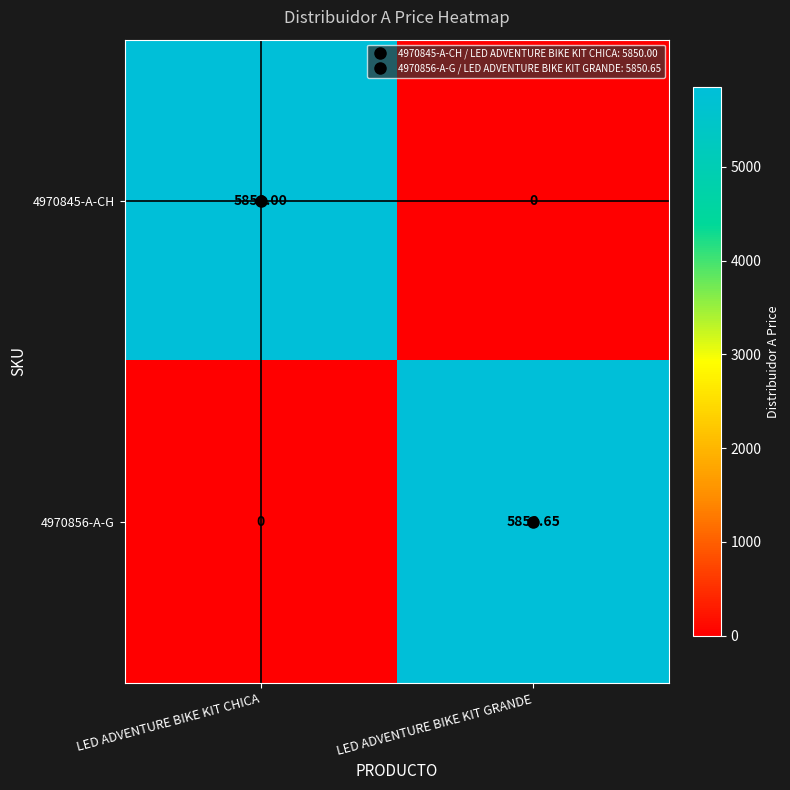

Which series has the largest total across all categories?

4970856-A-G